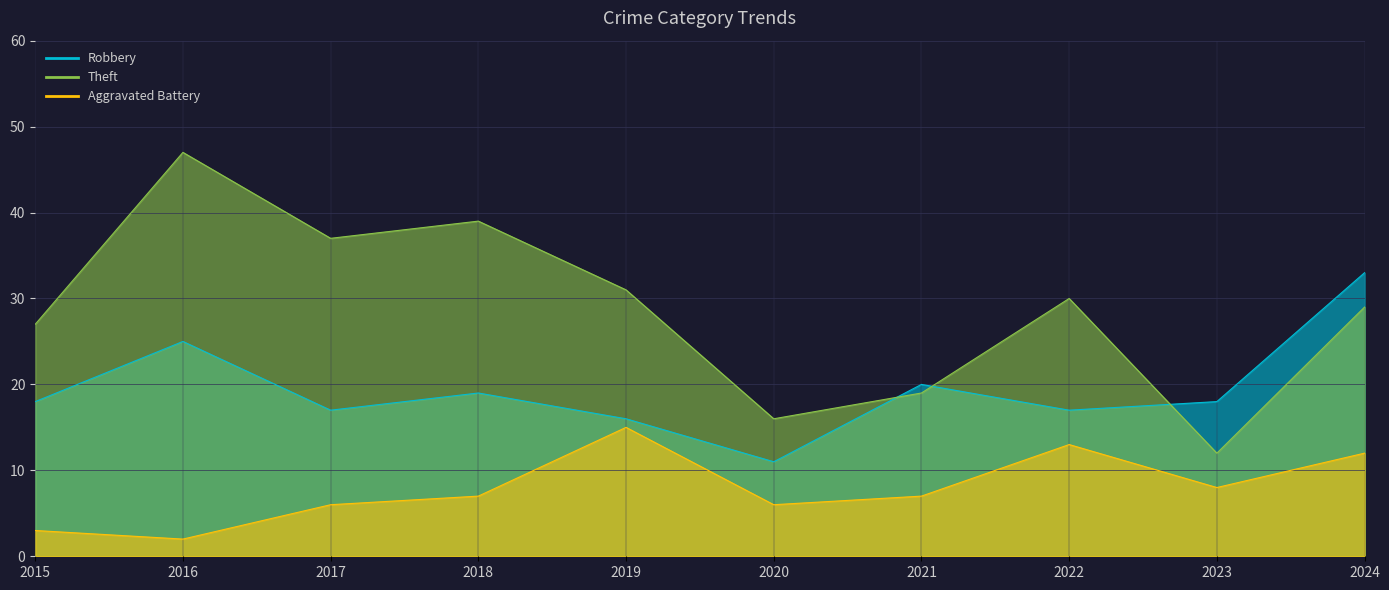

What is the approximate value of Theft at 2015?

27